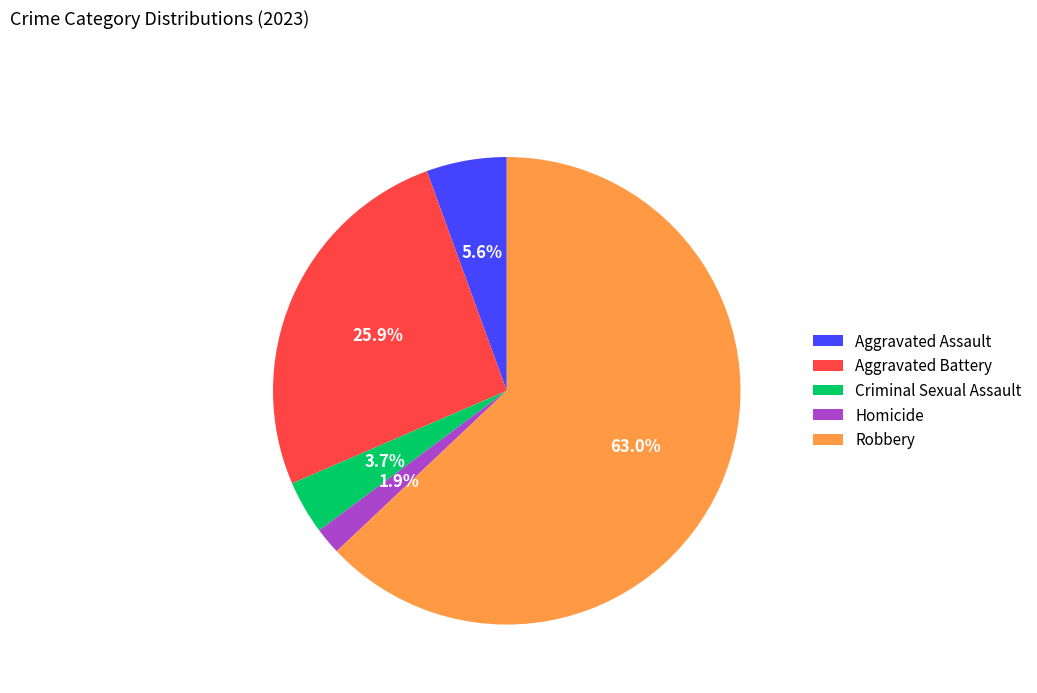

How many slices are in this pie chart?

5